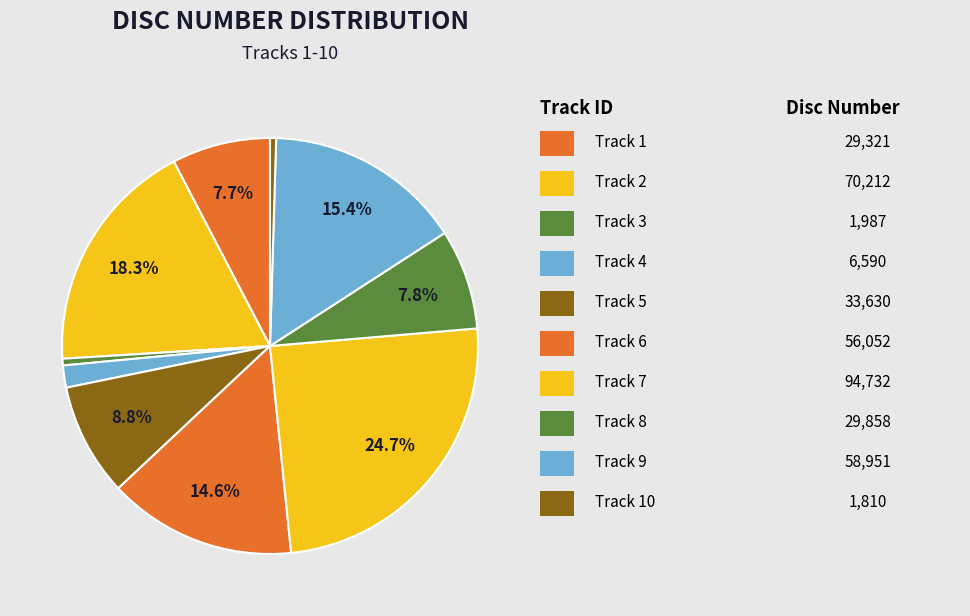

Count the number of slices in the pie.

10